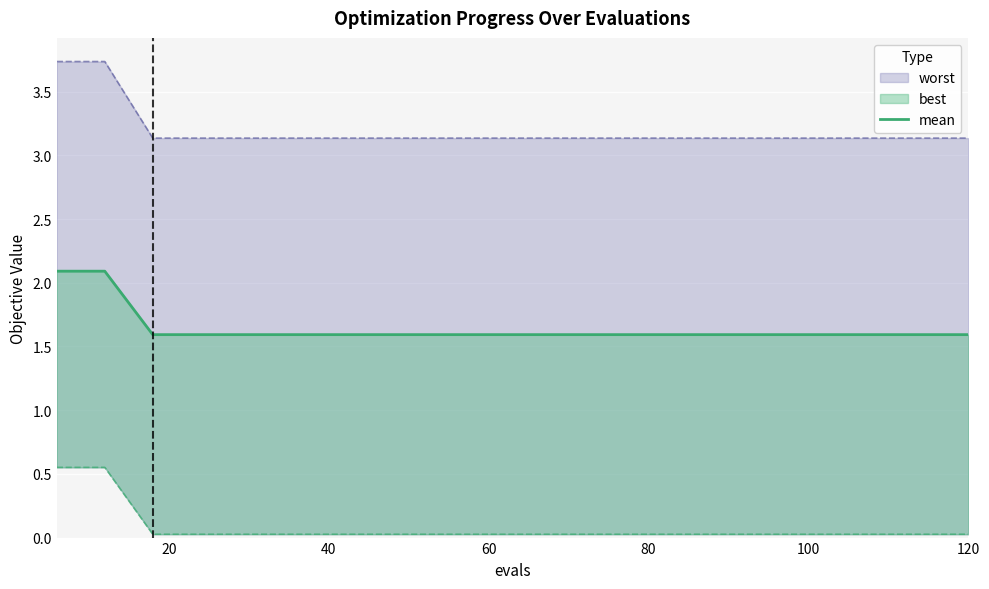

The value at 80 is 0.6. True or false?

False